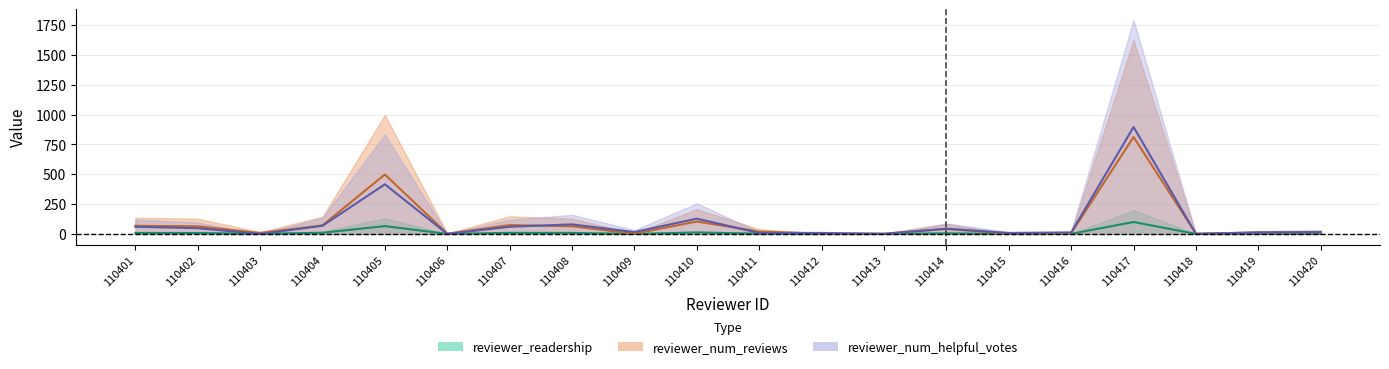

Reading right to left, what are all the values shown in this chart?

reviewer_readership: 110420=1.4	110419=1.4	110418=0.2	110417=100.0	110416=0.8	110415=0.2	110414=4.8	110413=0.3	110412=0.2	110411=2.3	110410=12.0	110409=0.2	110408=8.3	110407=8.6	110406=0.5	110405=65.7	110404=9.9	110403=0.9	110402=7.6	110401=7.9
reviewer_num_reviews: 110420=12.0	110419=12.0	110418=2.0	110417=812.0	110416=6.0	110415=2.0	110414=42.0	110413=2.0	110412=2.0	110411=20.0	110410=104.0	110409=2.0	110408=64.0	110407=74.0	110406=2.0	110405=498.0	110404=72.0	110403=8.0	110402=64.0	110401=68.0
reviewer_num_helpful_votes: 110420=16.0	110419=12.0	110418=0.0	110417=896.0	110416=12.0	110415=8.0	110414=44.0	110413=0.0	110412=8.0	110411=8.0	110410=128.0	110409=16.0	110408=80.0	110407=60.0	110406=0.0	110405=416.0	110404=68.0	110403=0.0	110402=48.0	110401=60.0